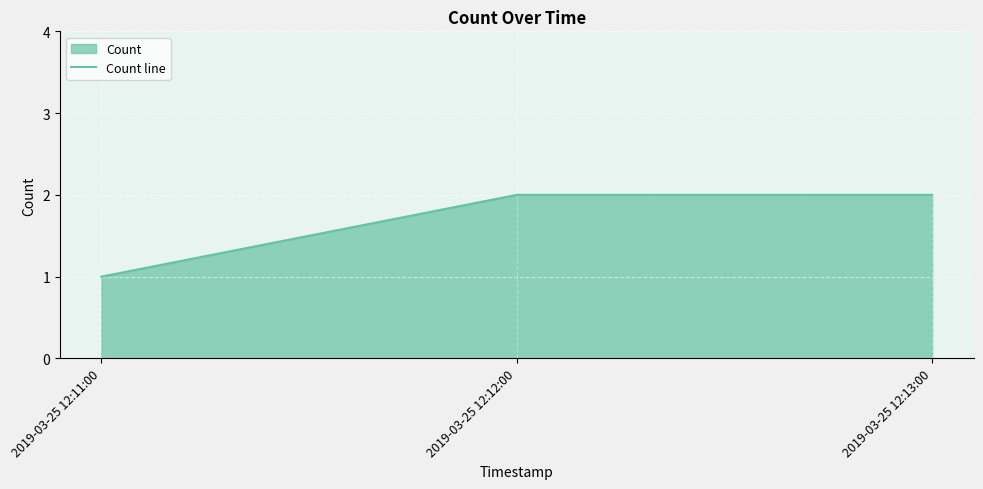

What is the difference between the maximum and minimum values?

1